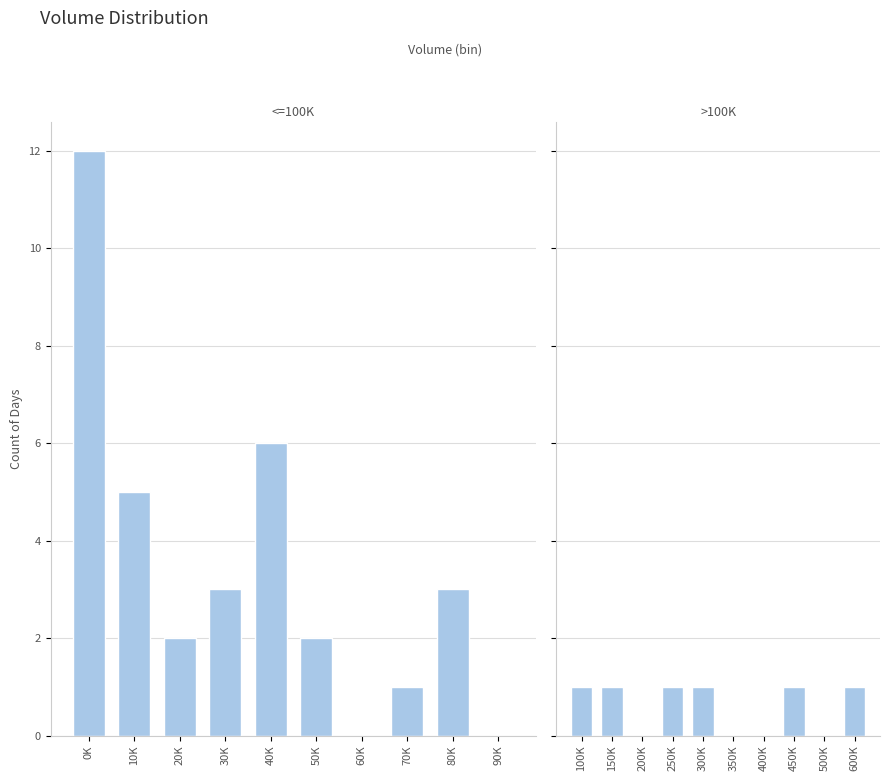

Are the bars horizontal?

No